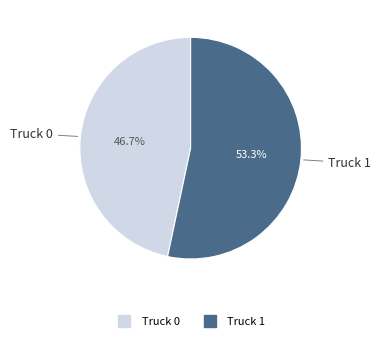

To the nearest percent, what percentage of the pie is Truck 1?

53%